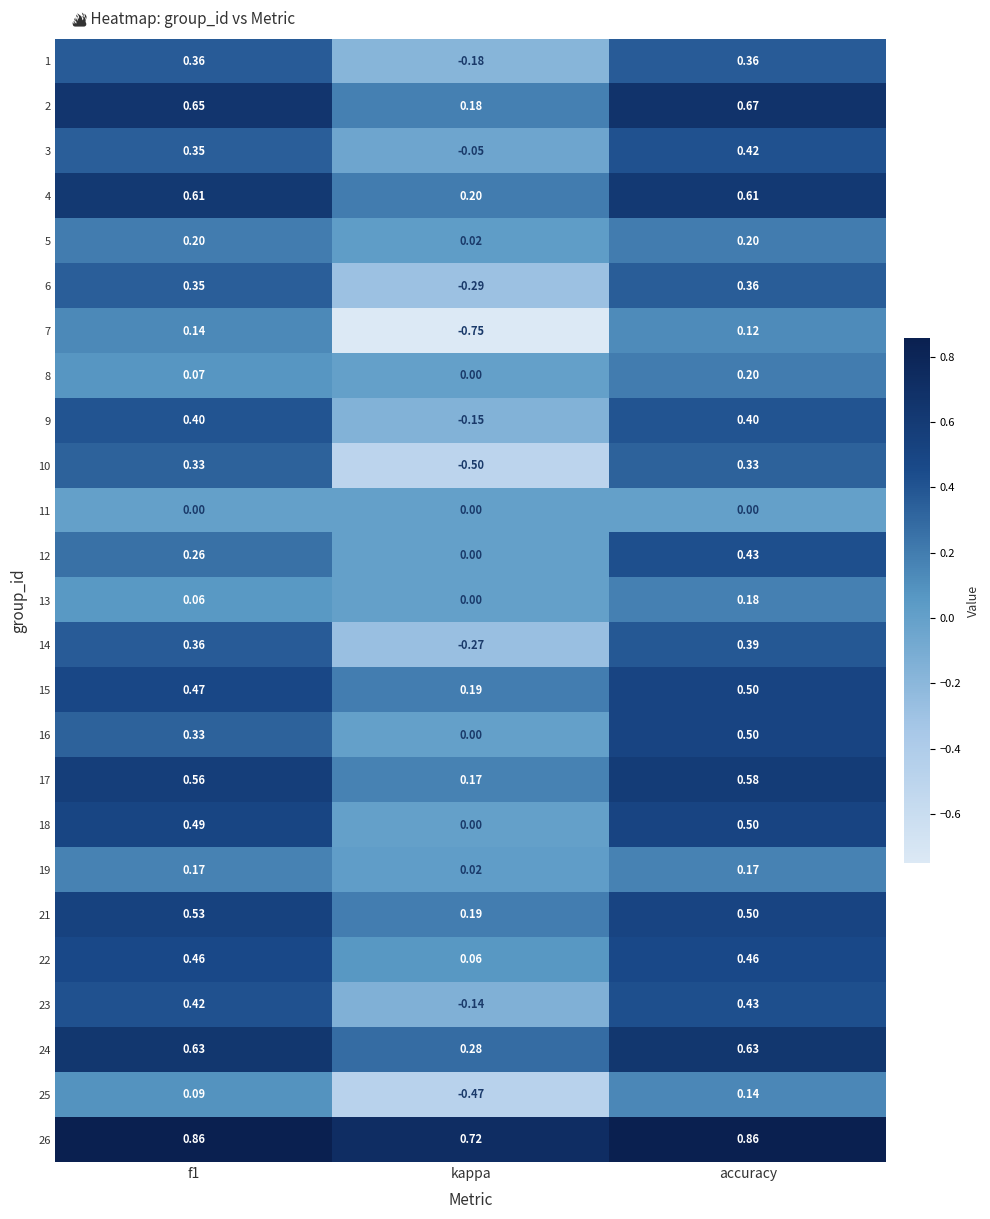

Which label corresponds to the smallest value in the chart?

kappa